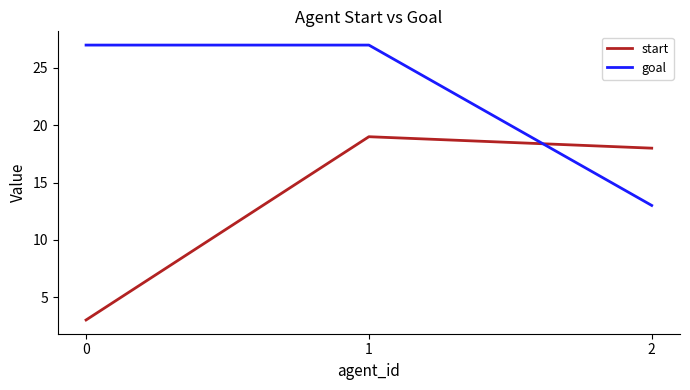

Rank the series by their average value, from highest to lowest.

goal, start